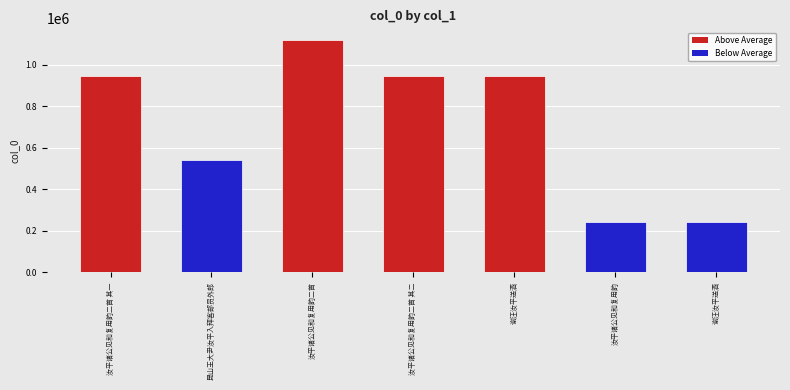

Does the chart contain any negative values?

No